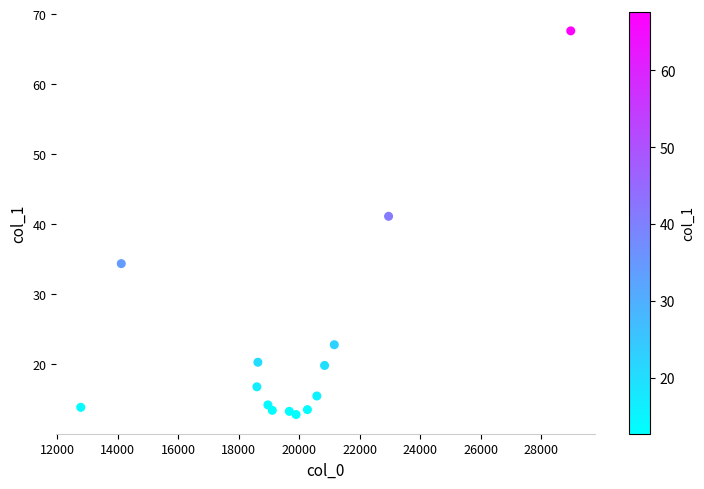

What Y value in the scatter plot is closest to 40?

41.1